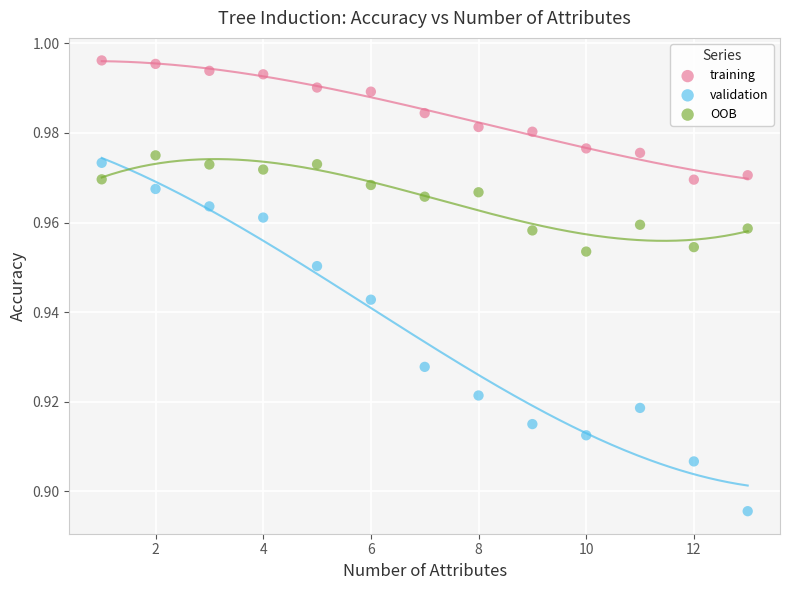

Which series has the largest Y range (max minus min)?

validation